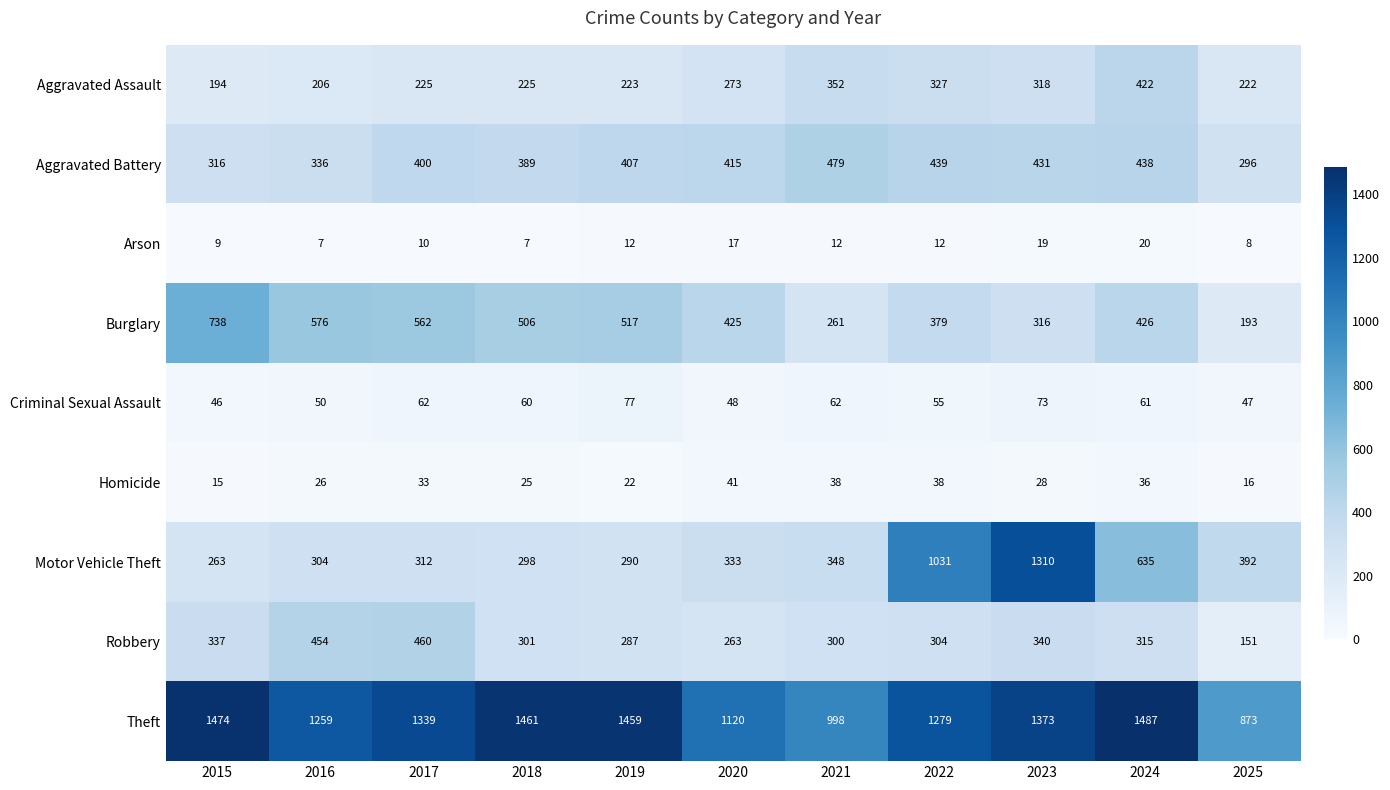

Count the number of data series in this chart.

9